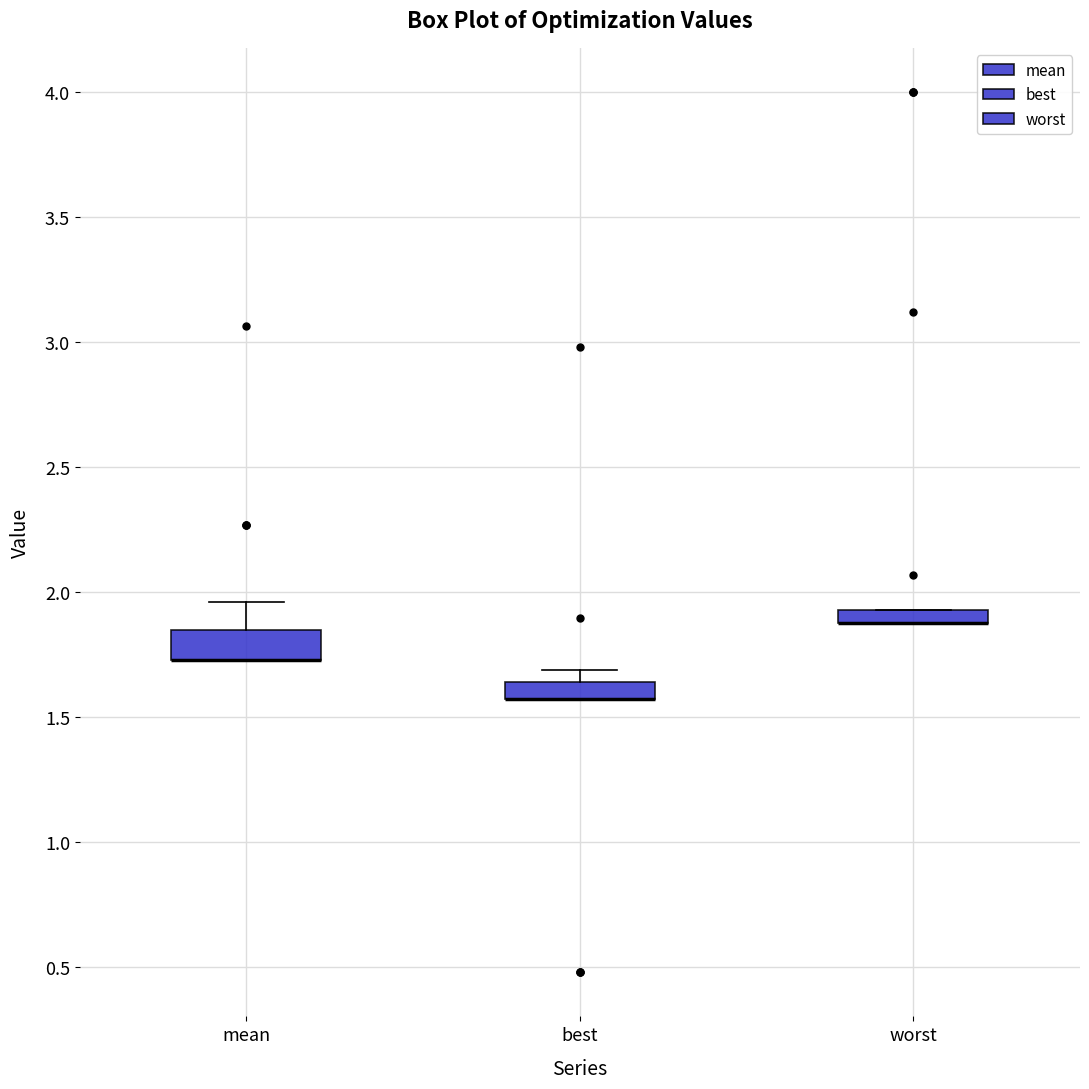

Where is the upper edge of the box for worst on the y-axis? The values are not printed on the chart, so give them approximately, as read against the axis.

1.95